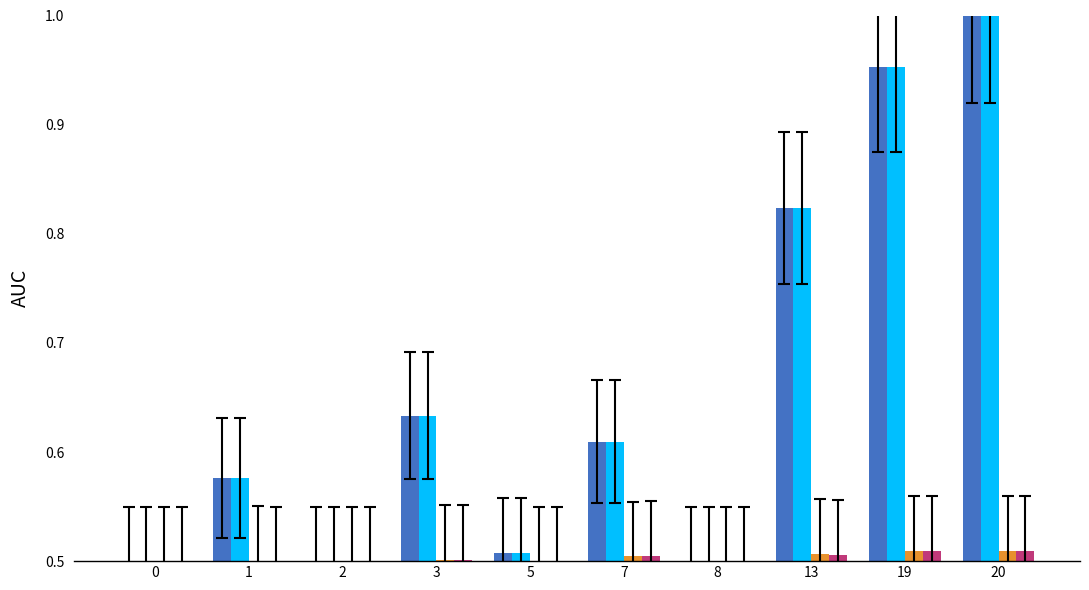

At which category is the sum across all series the highest?

20